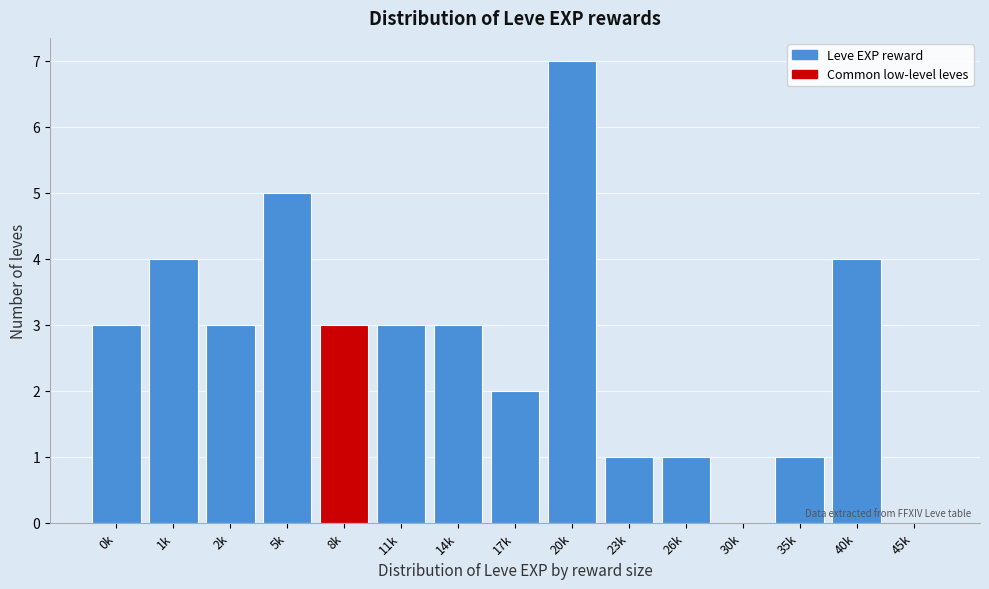

Reading left to right, list all the values displayed in this chart.

0k=3	1k=4	2k=3	5k=5	8k=3	11k=3	14k=3	17k=2	20k=7	23k=1	26k=1	30k=0	35k=1	40k=4	45k=0